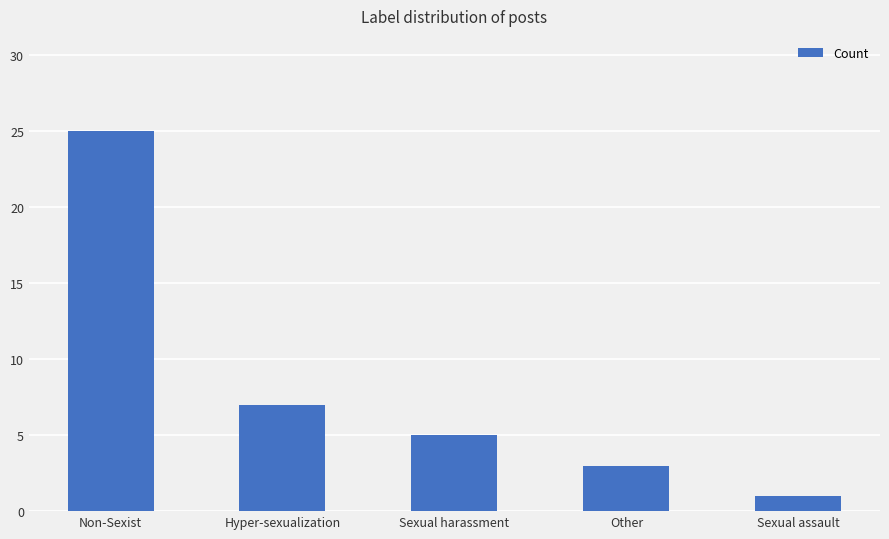

Which label corresponds to the largest value in the chart?

Non-Sexist